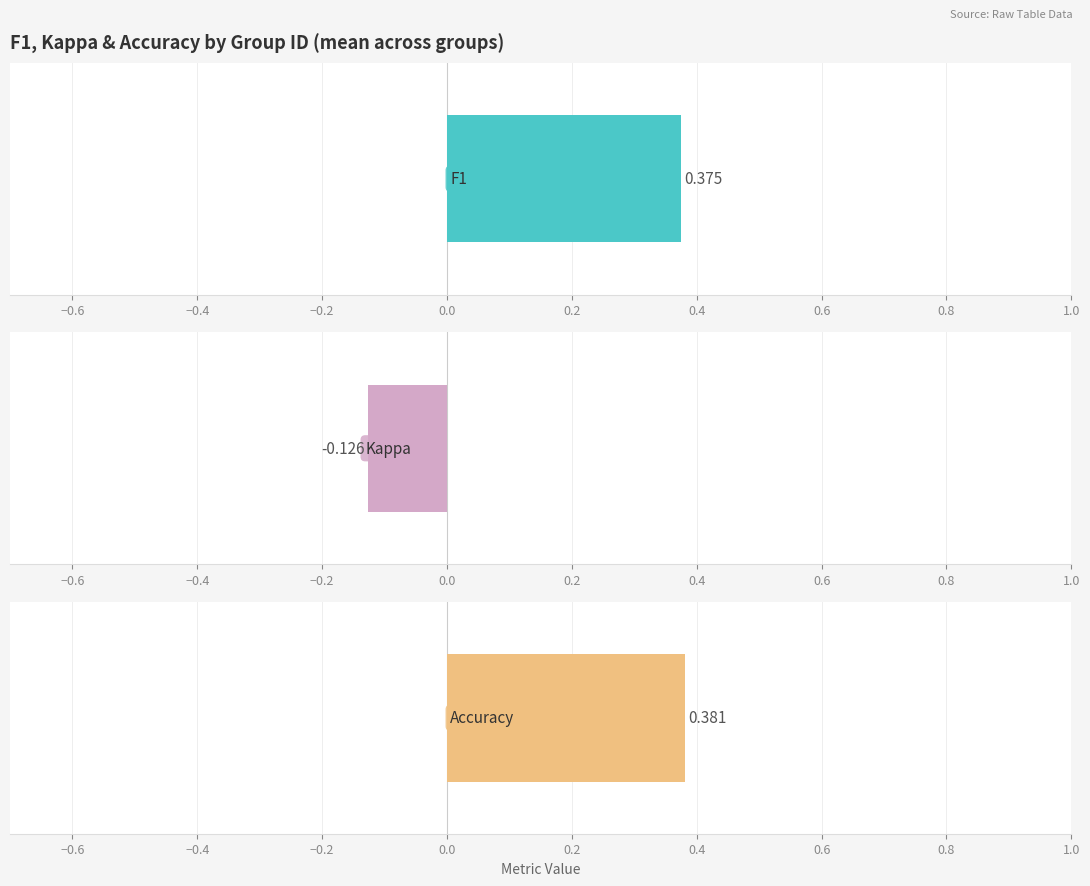

What is the average value of the accuracy series?

0.4